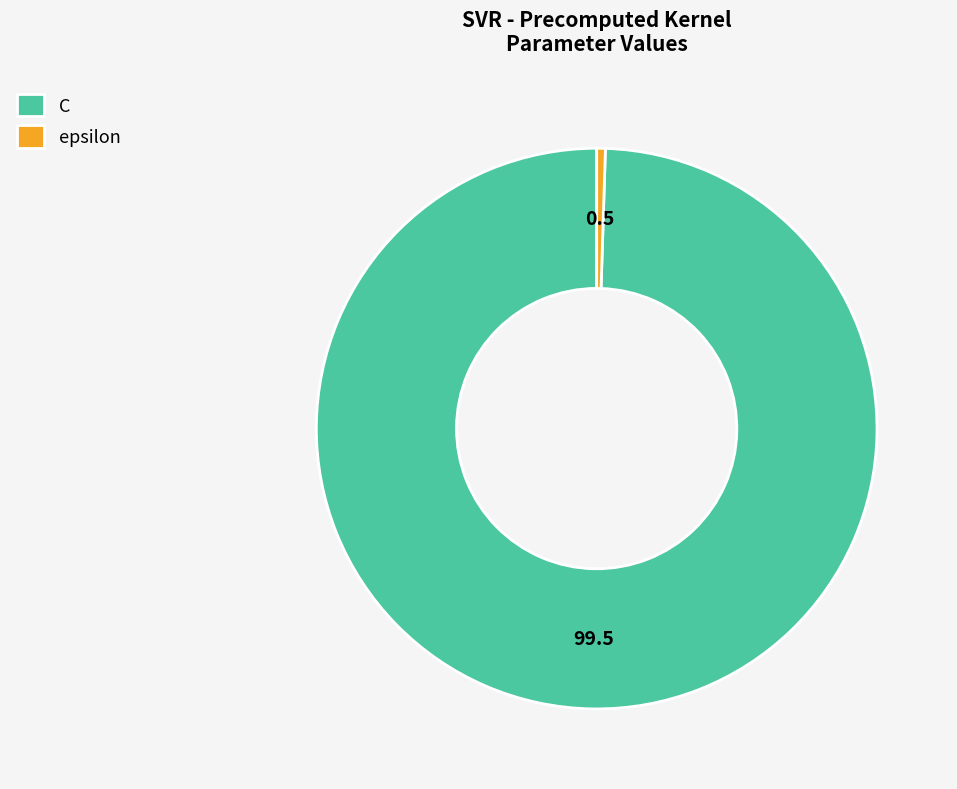

Approximately how many times larger is the value at C compared to epsilon?

200.0